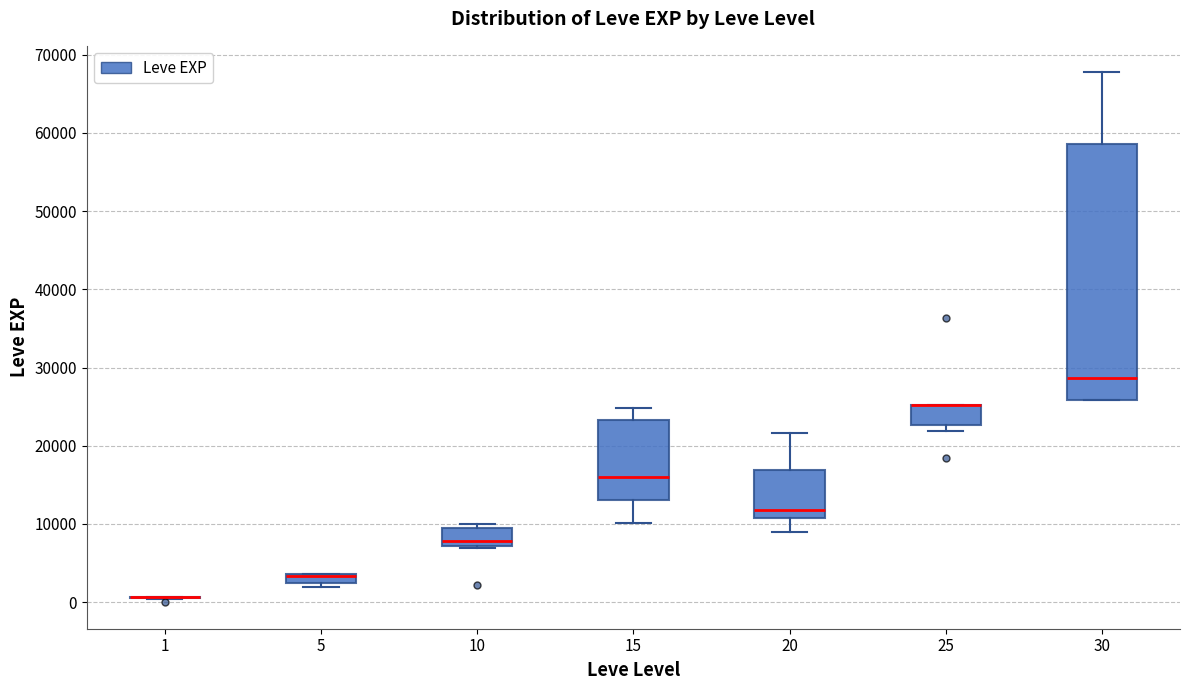

Where is the upper edge of the box at x = 10 on the y-axis? The values are not printed on the chart, so give them approximately, as read against the axis.

9000